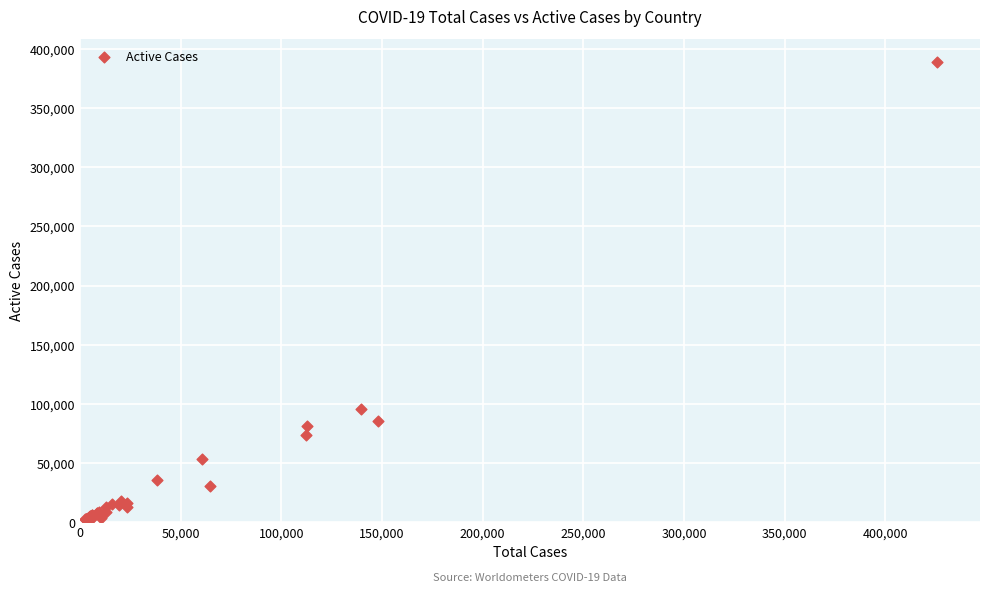

What Y value in the scatter plot is closest to 195516?

95262